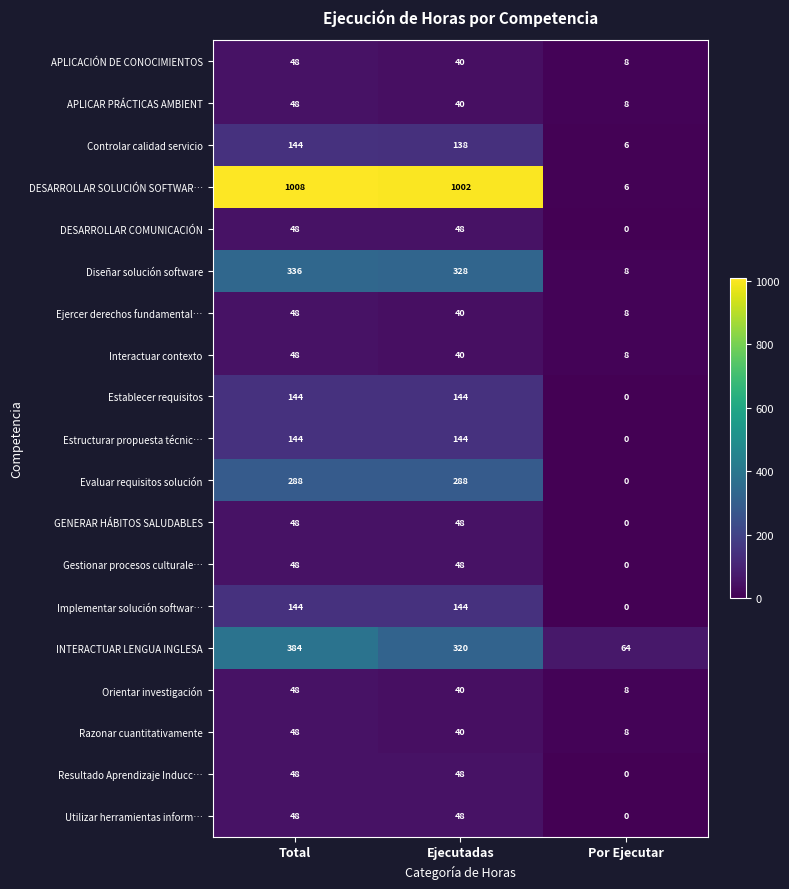

Which label corresponds to the largest value in the chart?

Total